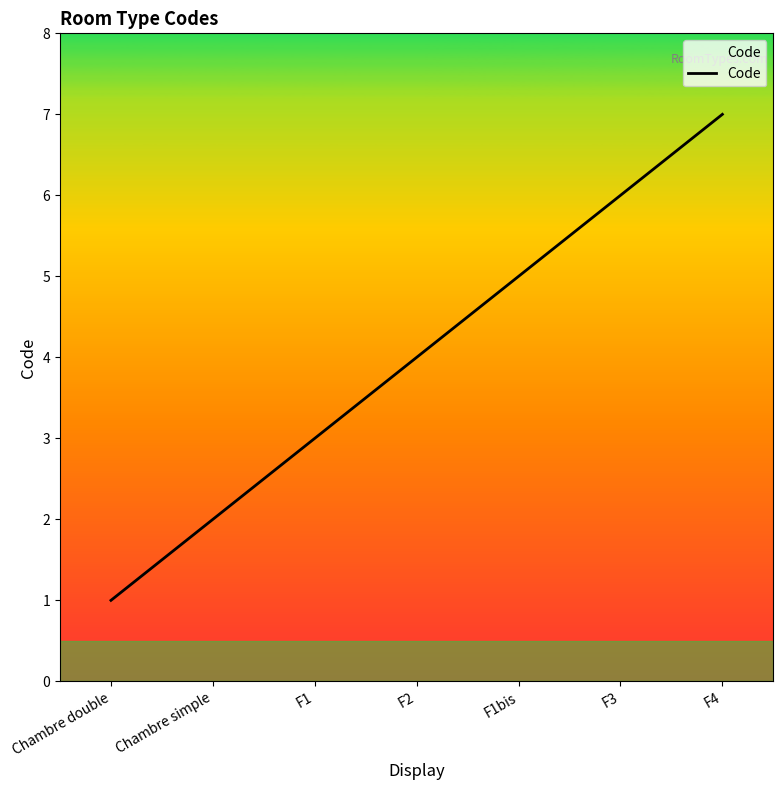

Reading left to right, extract all data points from this chart.

Chambre double=1	Chambre simple=2	F1=3	F2=4	F1bis=5	F3=6	F4=7